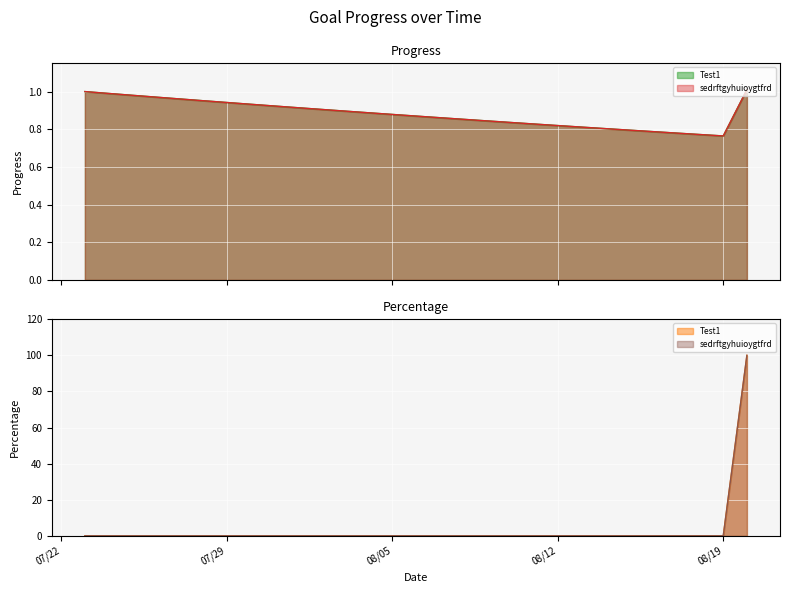

True or false: sedrftgyhuioygtfrd and Test1 cross at least once.

False